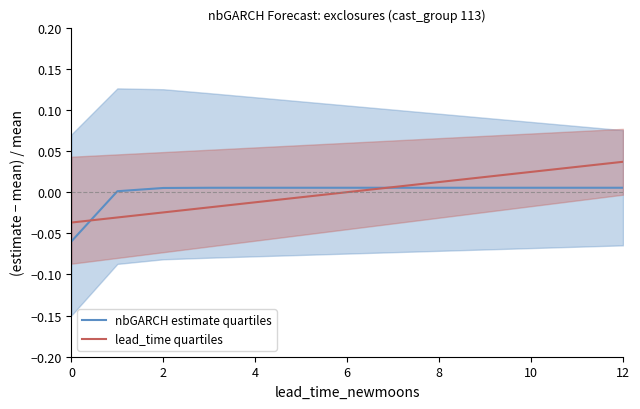

The lead_time quartiles series shows -0.1 at 0. True or false?

False